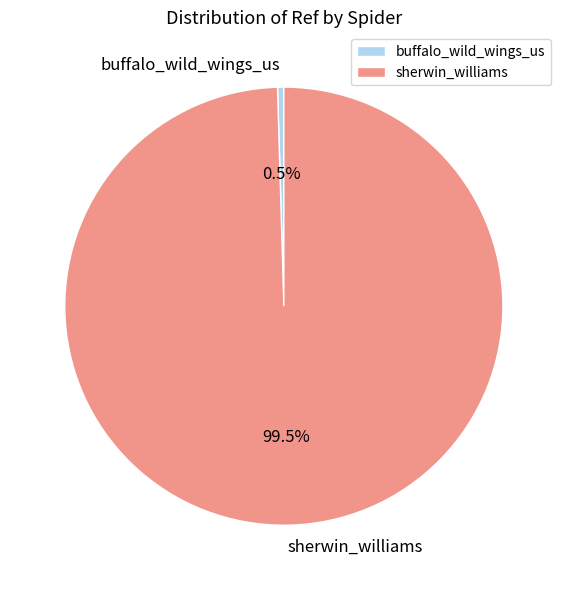

Between buffalo_wild_wings_us and sherwin_williams, which is larger?

sherwin_williams